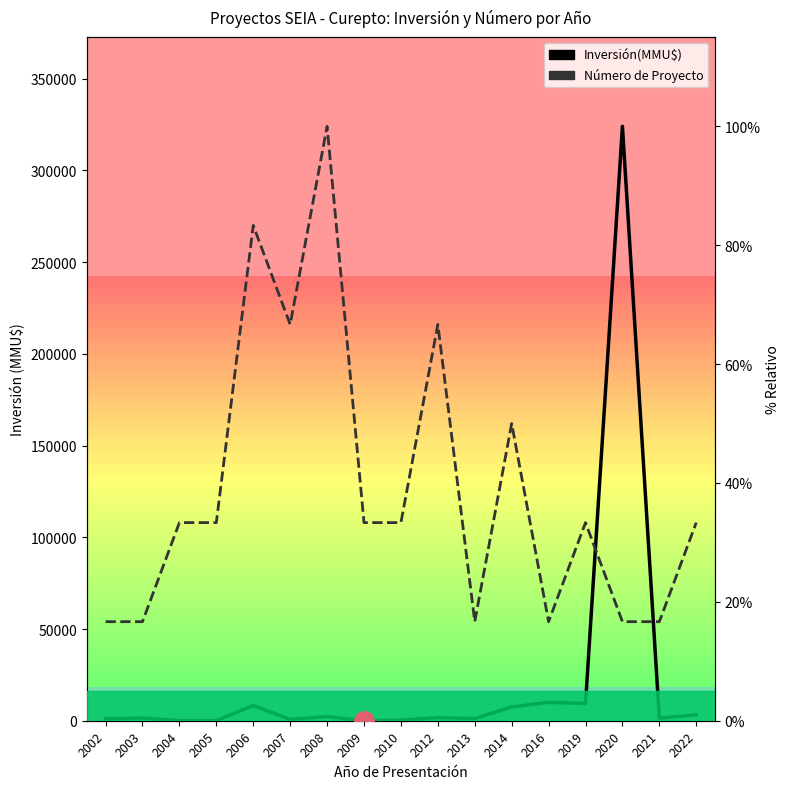

What is the spread (max minus min) of values at 2021?

16.2